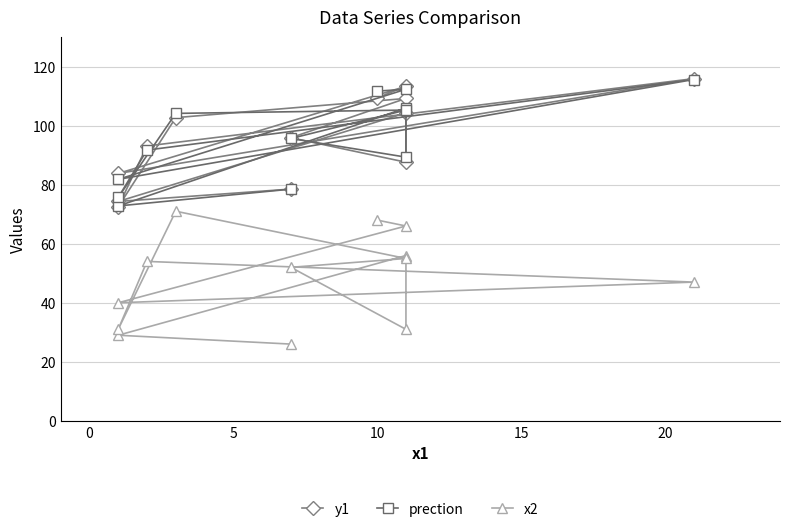

True or false: x2 and y1 intersect in this chart.

False